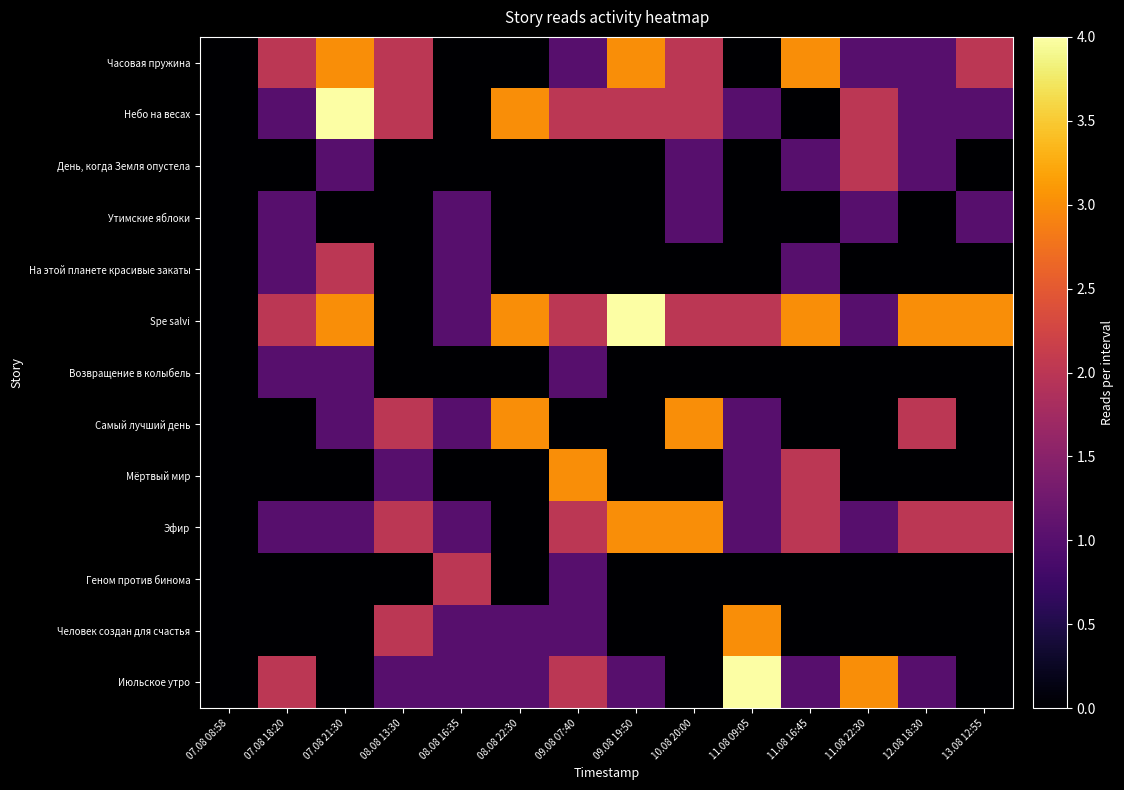

Which category has the lowest value across all series?

07.08 08:58